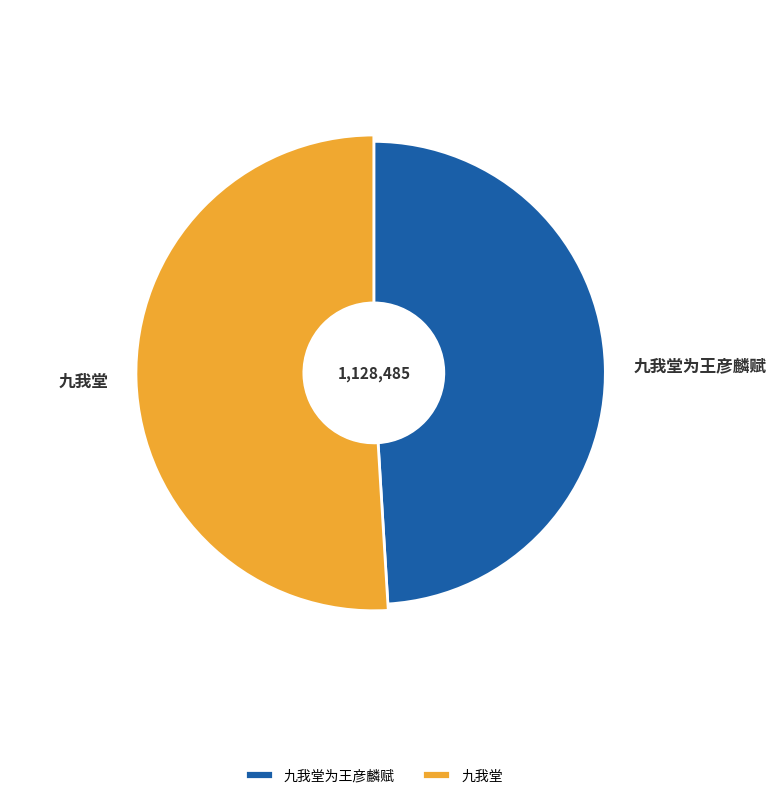

Is it true that 九我堂 is 40% of the pie?

False